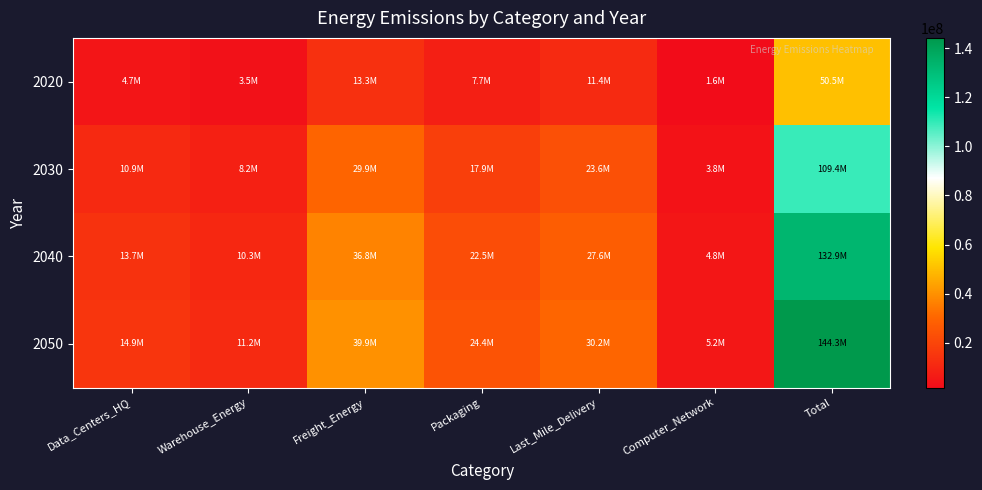

Between Freight_Energy and Last_Mile_Delivery, which is larger?

Freight_Energy